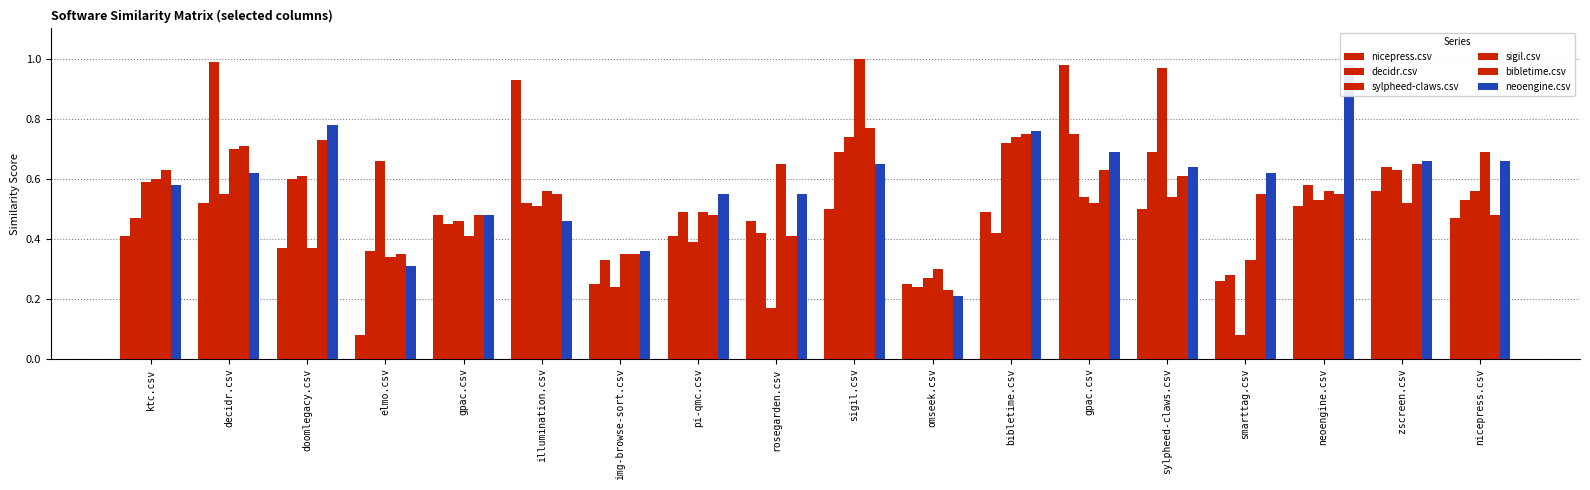

What is the sum of the decidr.csv values at gpac.csv and omseek.csv?

1.0